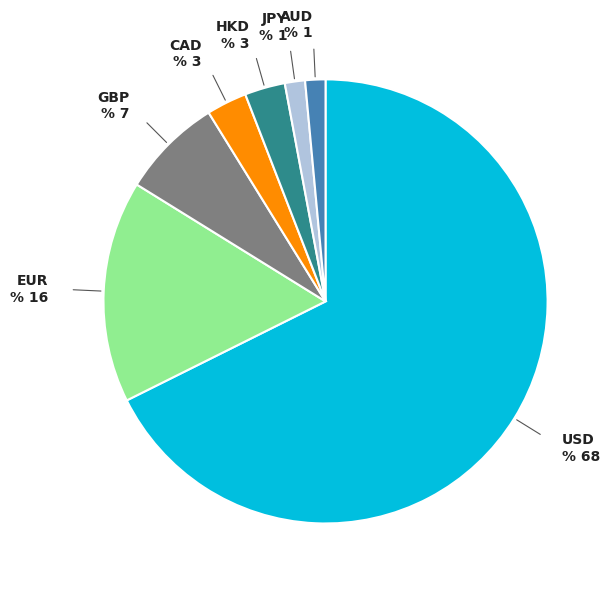

Is it true that CAD is 3% of the pie?

True